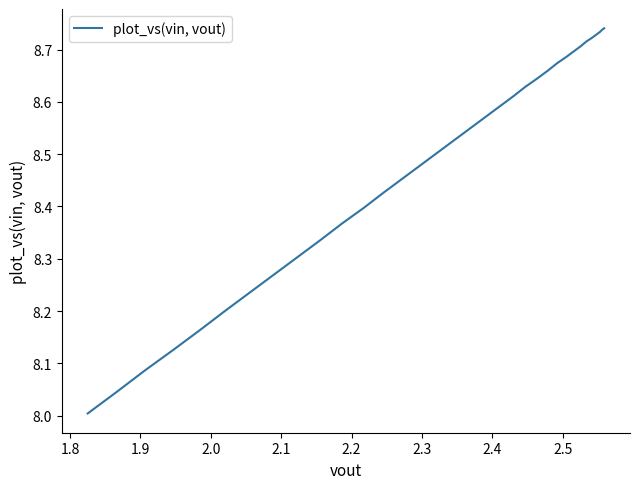

True or false: the data shows 14.6 at 10.

False